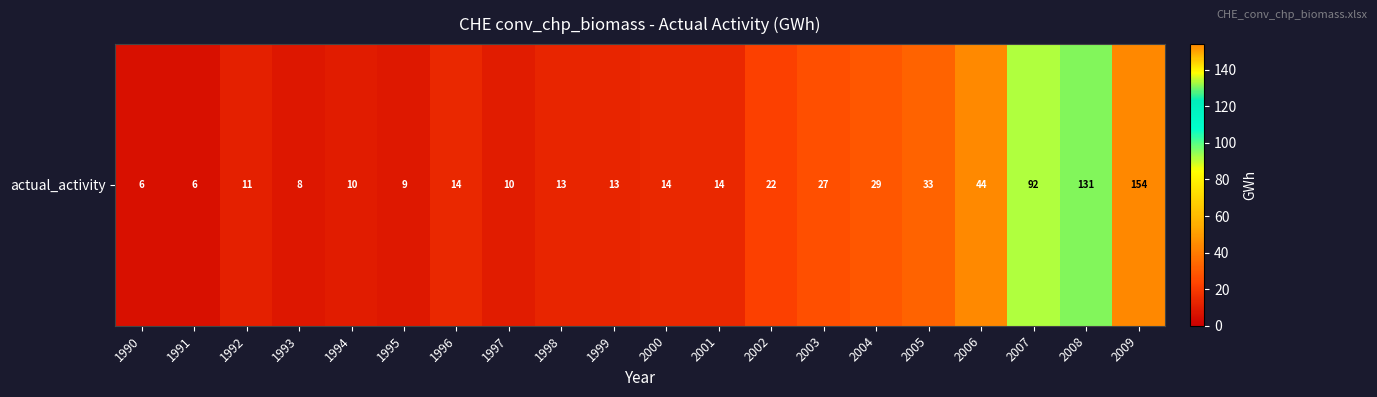

Approximately how many times larger is the value at 2001 compared to 2005?

0.4